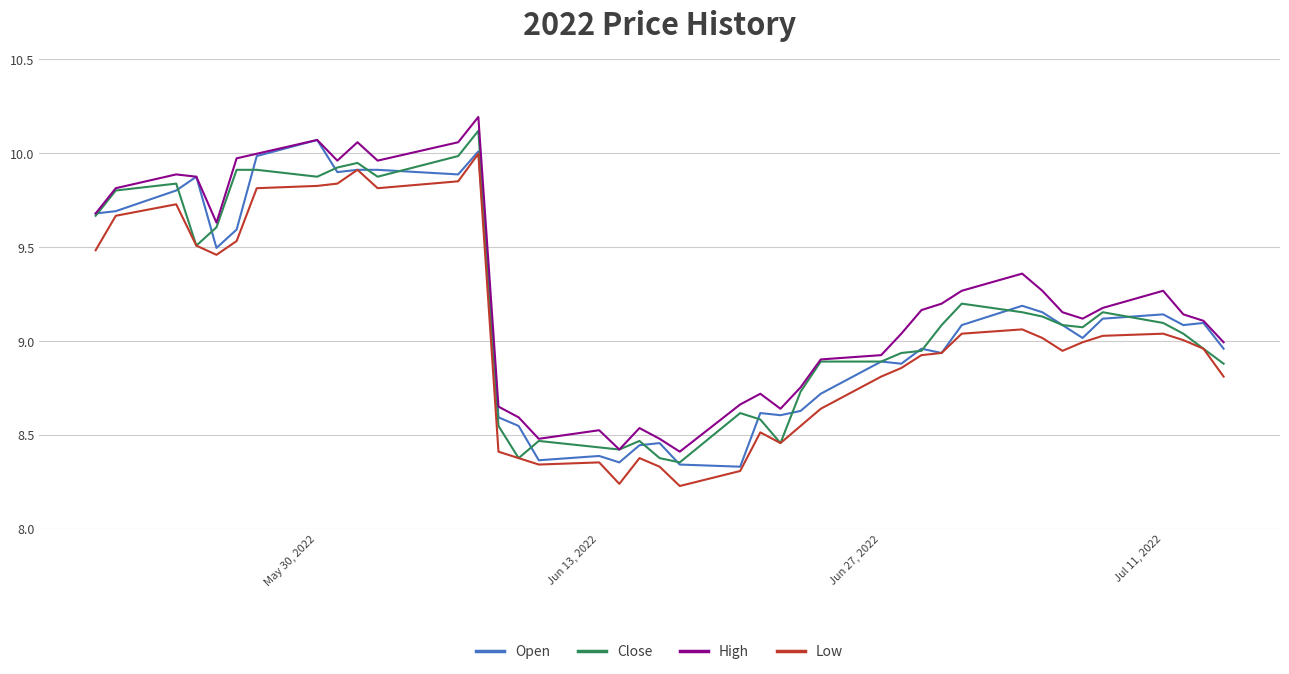

True or false: High and Low cross at least once.

False